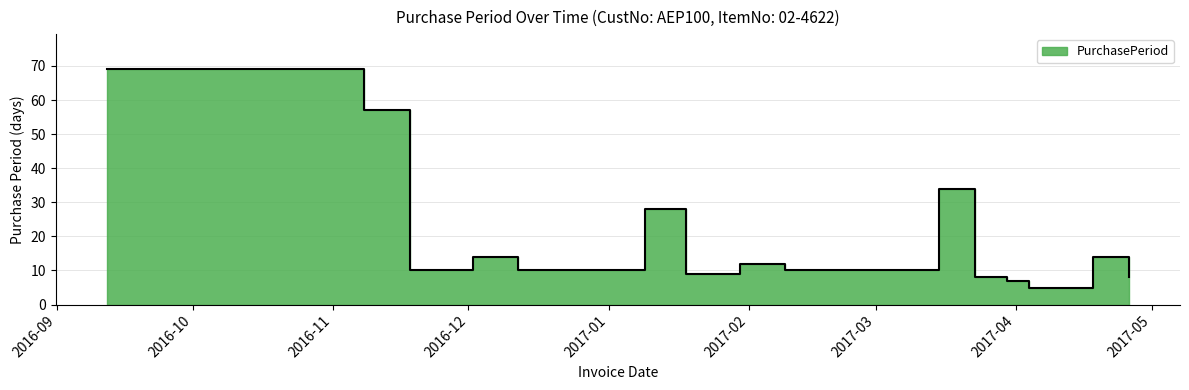

What value does the data have at 2016-11-08?

57